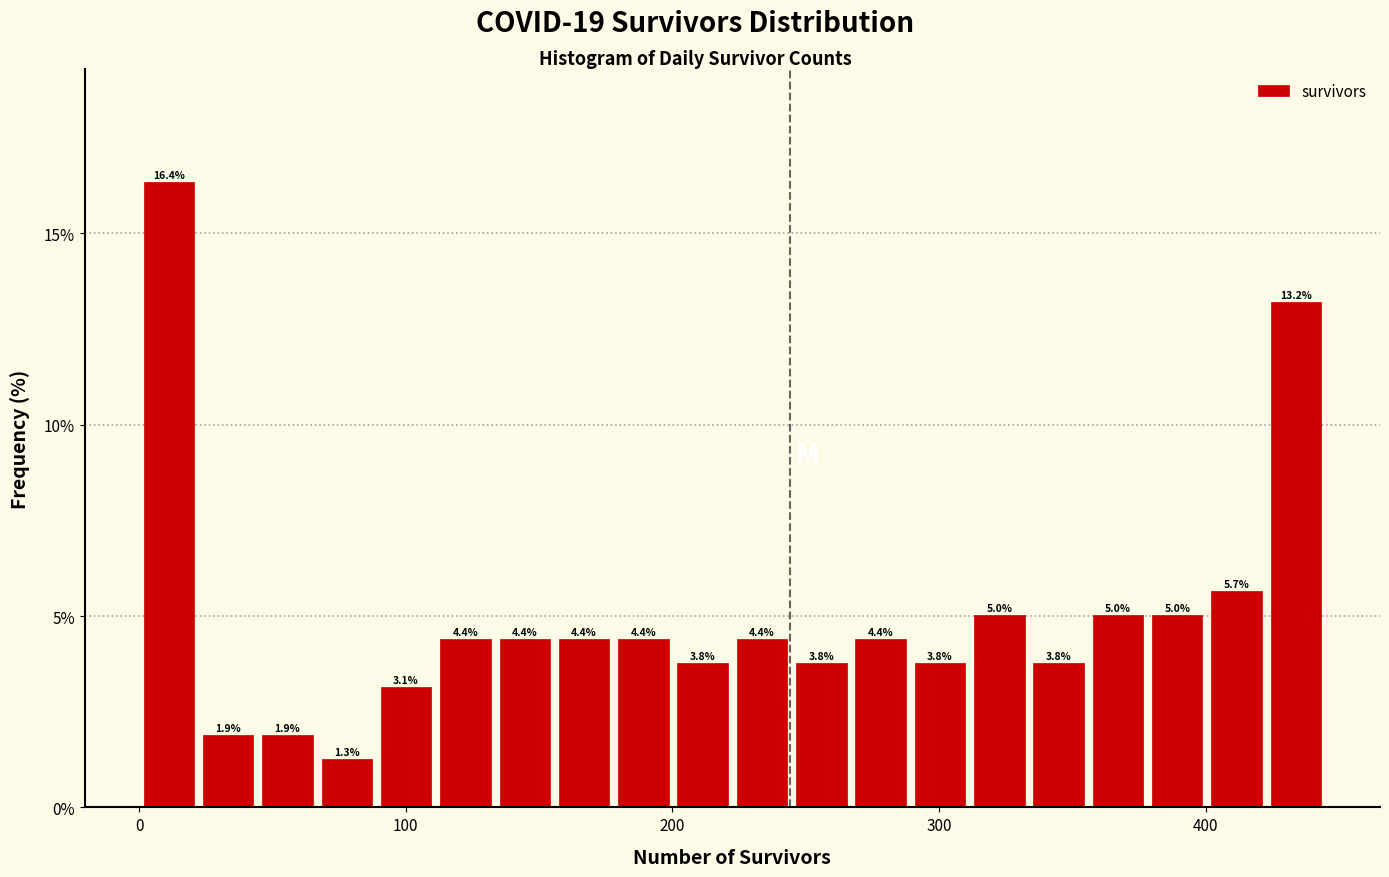

Around what value on the x-axis is the tallest bar? Give the approximate position of its centre, as read against the axis.

10